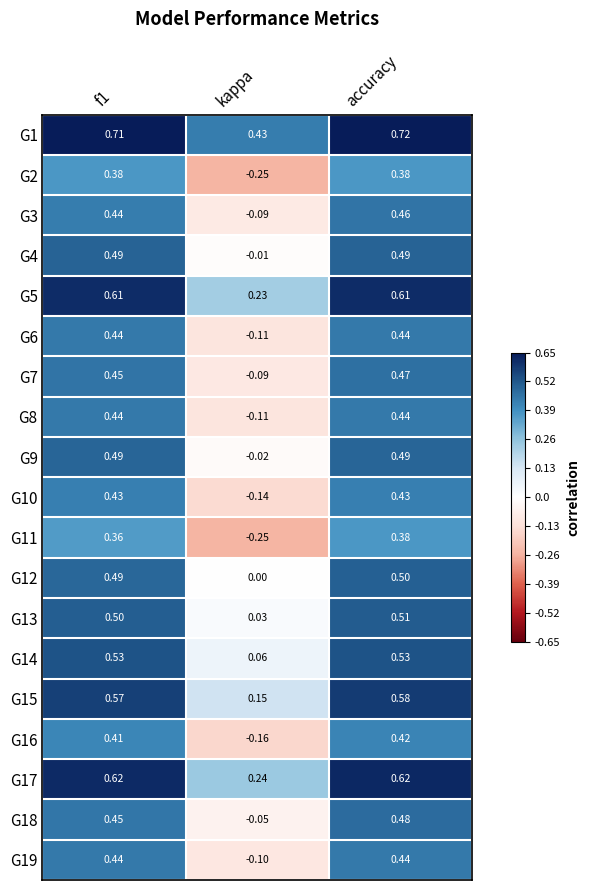

At which label does G9 reach its minimum?

kappa